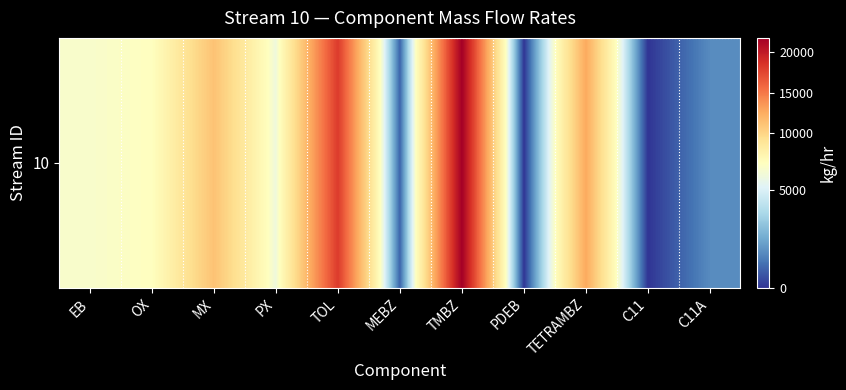

What is the change in value from OX to TOL?

+11708.3